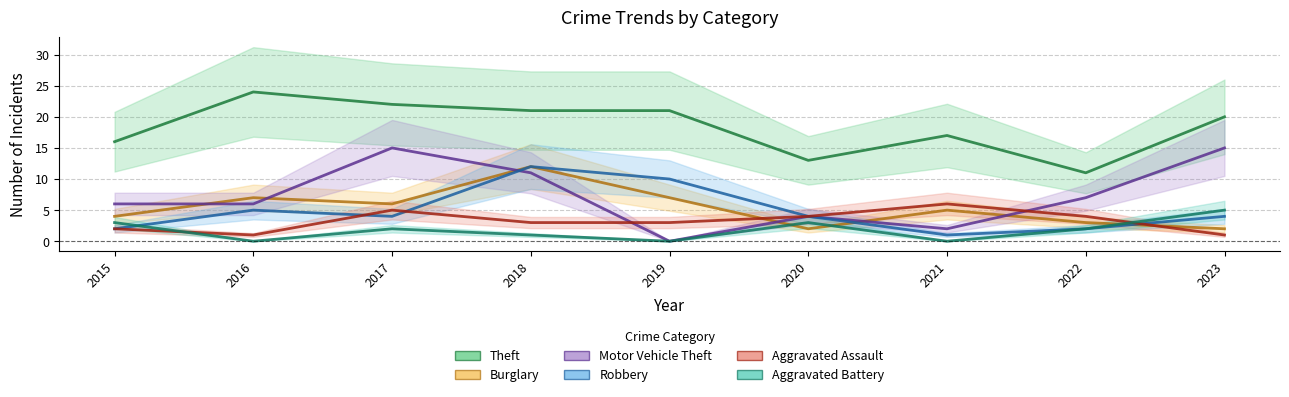

Where is the first local maximum for Aggravated Battery?

2017